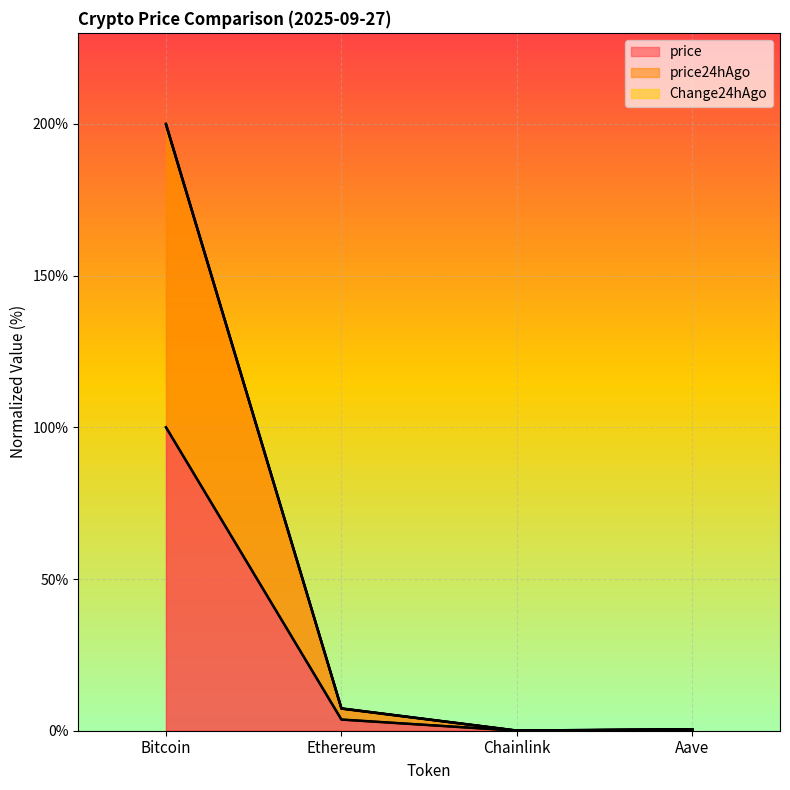

Reading left to right, extract all data points from this chart.

price: 100.0	3.7	0.0	0.2
price24hAgo: 199.8	7.3	0.0	0.5